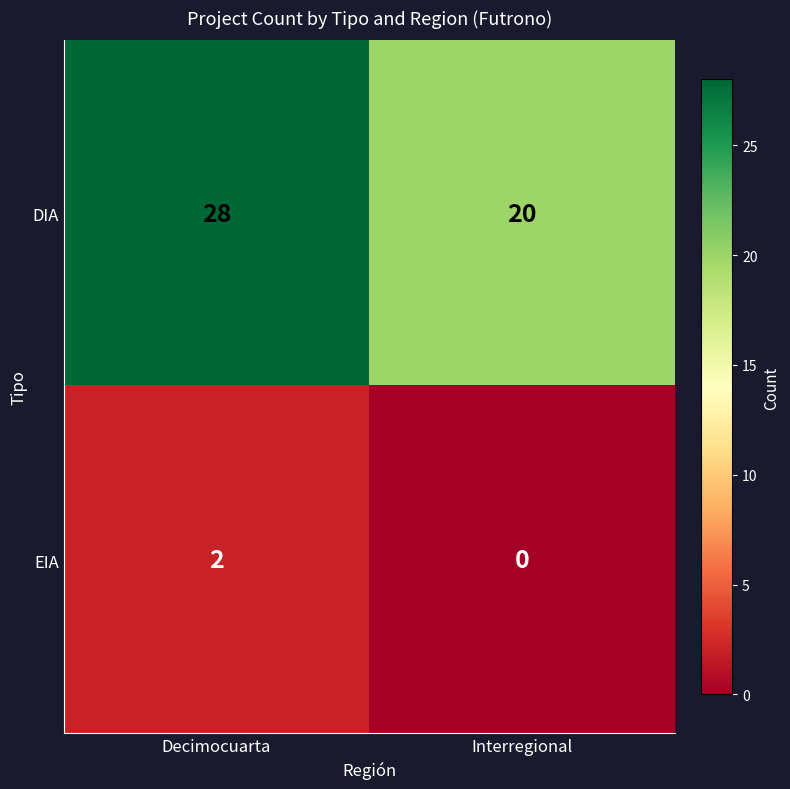

Which label corresponds to the smallest value in the chart?

Interregional